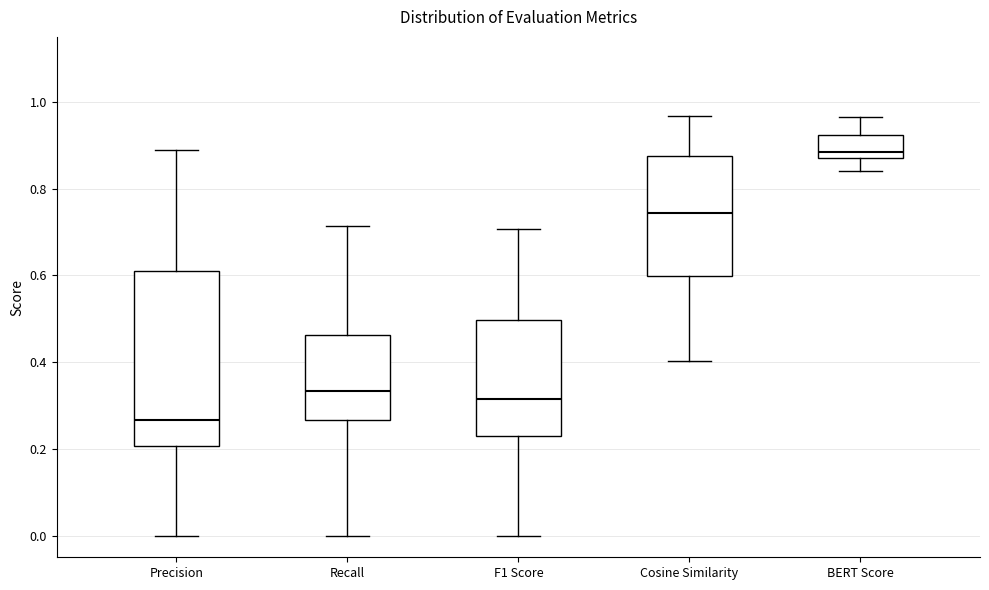

Reading left to right, transcribe this box plot: for each box, give where its median line is, the range the box spans, and where its two whiskers end, as read against the y-axis. The values are not printed on the chart, so give them approximately, as read against the axis.

Precision: median 0.26, box 0.20 to 0.60, whiskers 0.00 to 0.88
Recall: median 0.34, box 0.26 to 0.46, whiskers 0.00 to 0.72
F1 Score: median 0.32, box 0.22 to 0.50, whiskers 0.00 to 0.70
Cosine Similarity: median 0.74, box 0.60 to 0.88, whiskers 0.40 to 0.96
BERT Score: median 0.88, box 0.86 to 0.92, whiskers 0.84 to 0.96